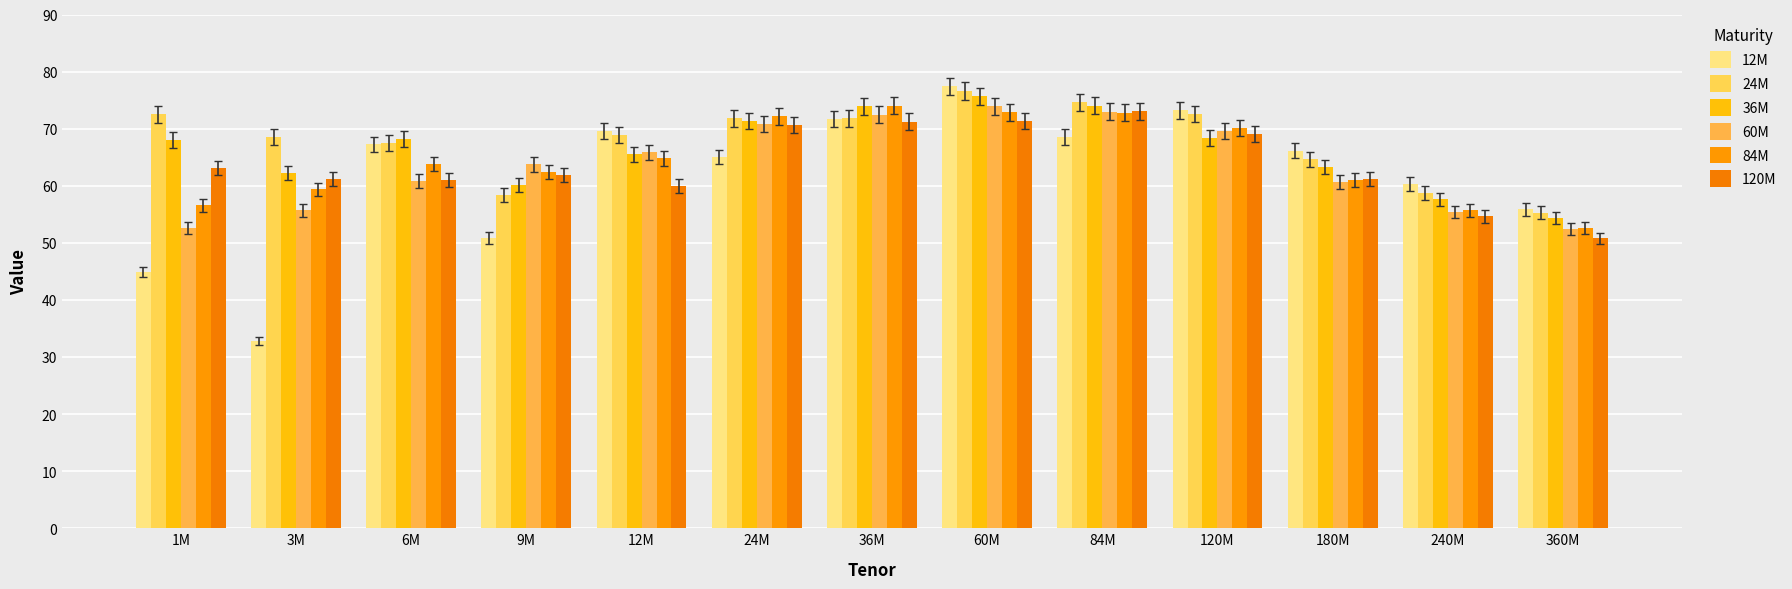

What position from the right is 3M?

12